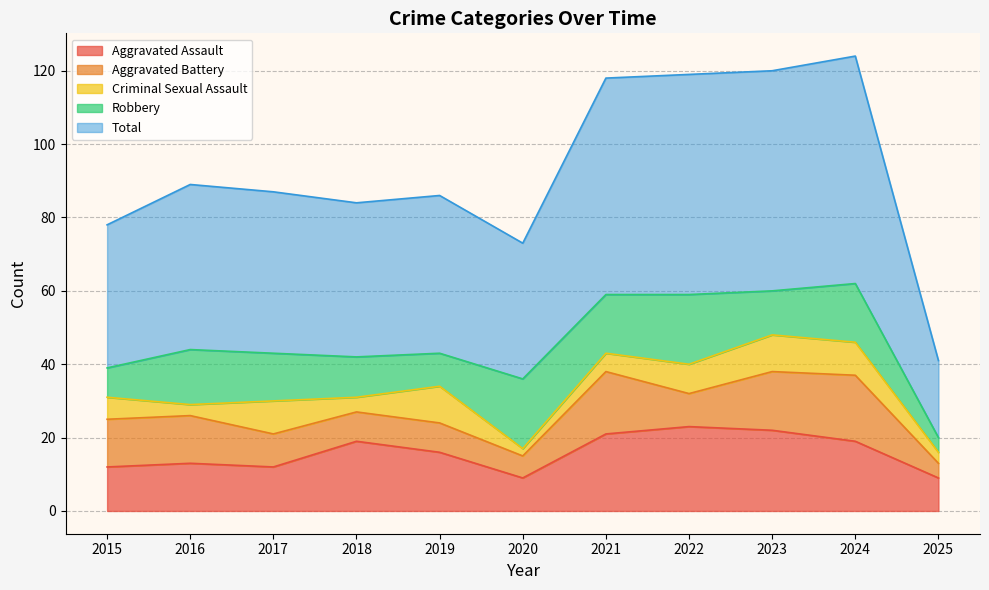

At 2019, list the series in order from largest to smallest.

Total, Aggravated Assault, Criminal Sexual Assault, Robbery, Aggravated Battery